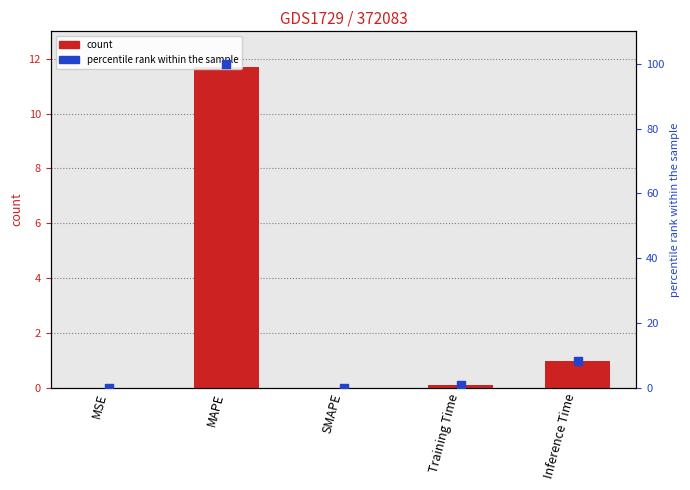

At which category is the sum across all series the highest?

MAPE